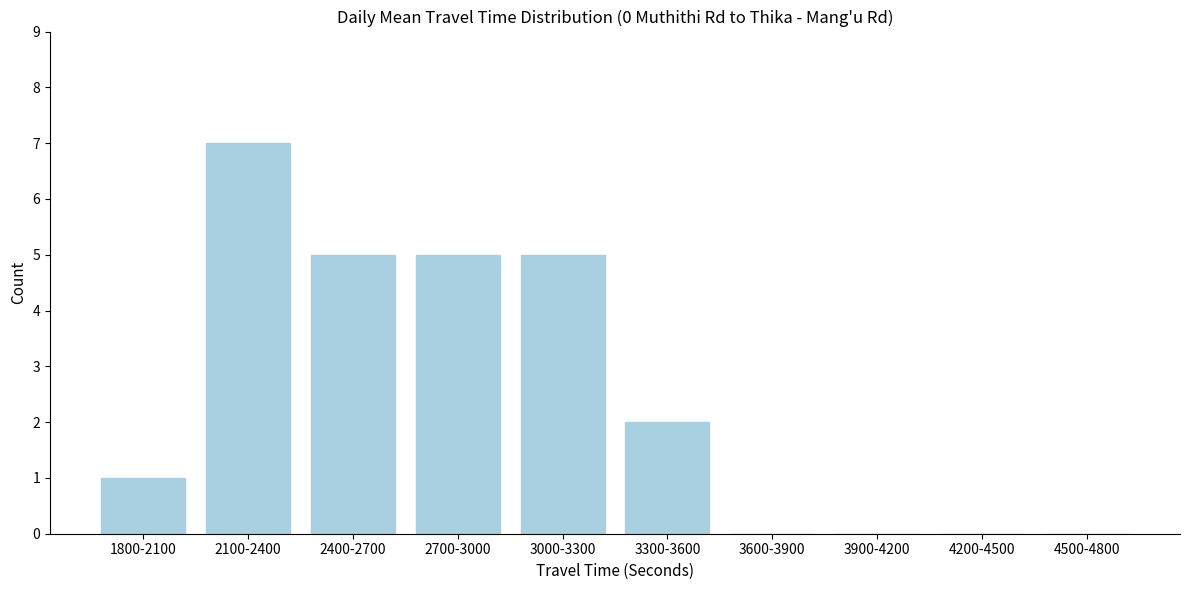

Reading left to right, list all the values displayed in this chart.

1800-2100=1	2100-2400=7	2400-2700=5	2700-3000=5	3000-3300=5	3300-3600=2	3600-3900=0	3900-4200=0	4200-4500=0	4500-4800=0